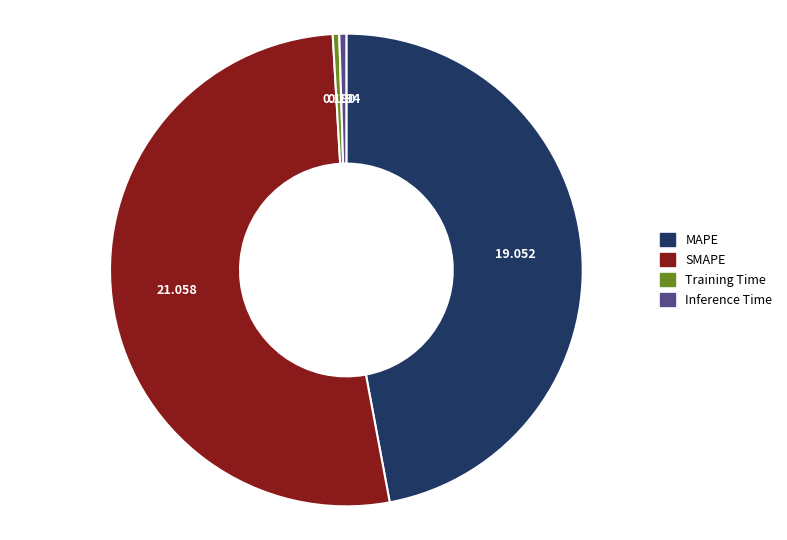

Which category accounts for the majority?

SMAPE